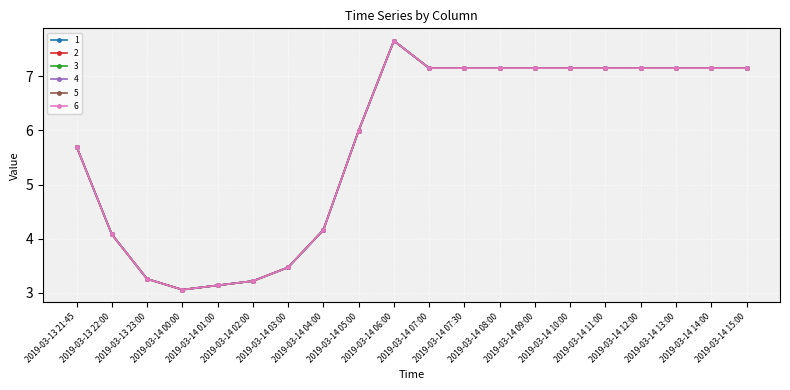

Does the chart have visible grid lines?

Yes